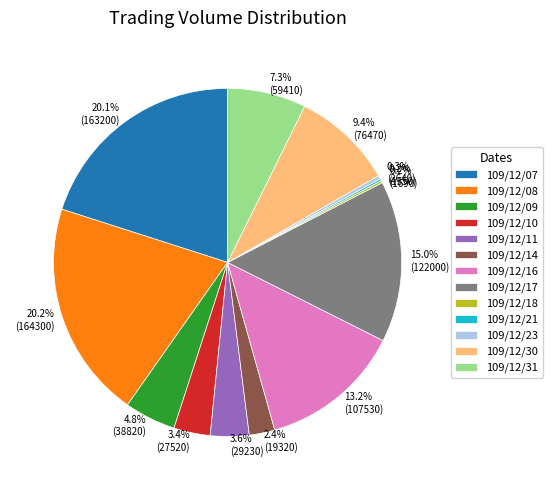

What portion of the pie excludes 2.4% (19320)?

97.6%